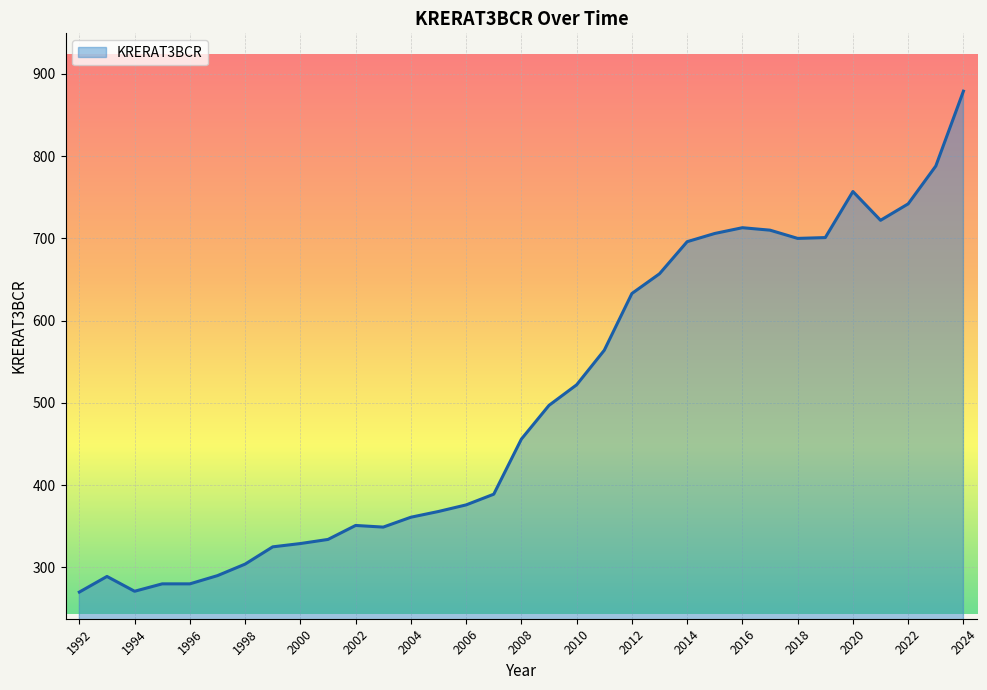

How many values are below 456?

16